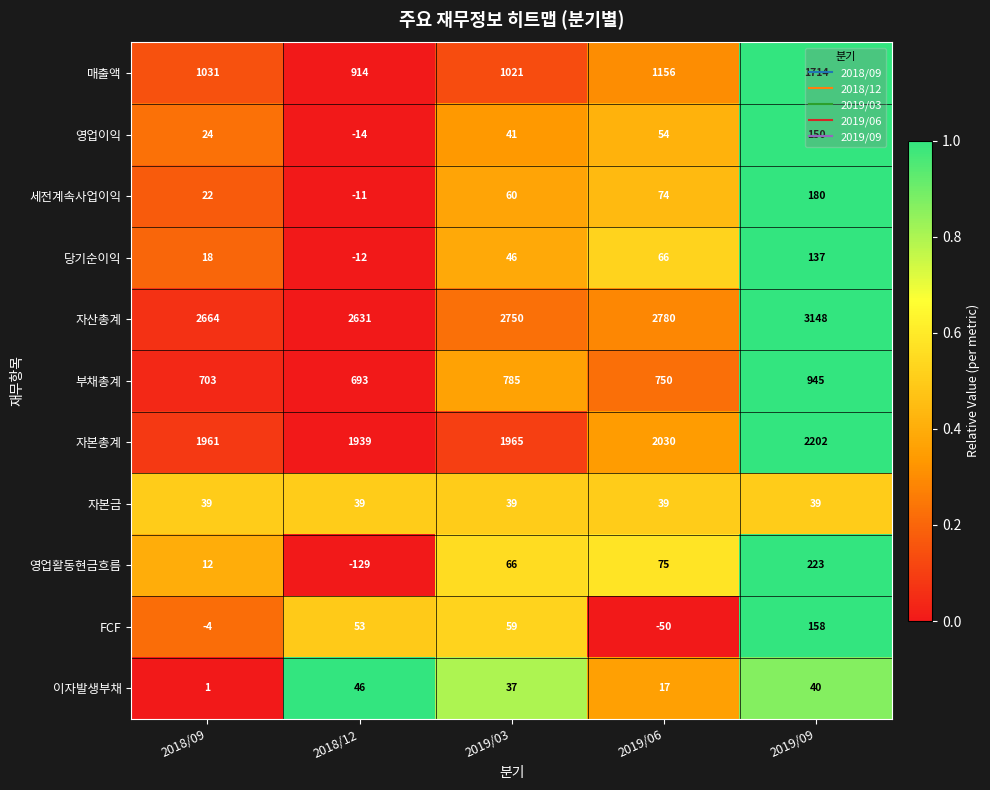

Rank the series at 2018/09 from highest to lowest value.

자산총계, 자본총계, 매출액, 부채총계, 자본금, 영업이익, 세전계속사업이익, 당기순이익, 영업활동현금흐름, 이자발생부채, FCF